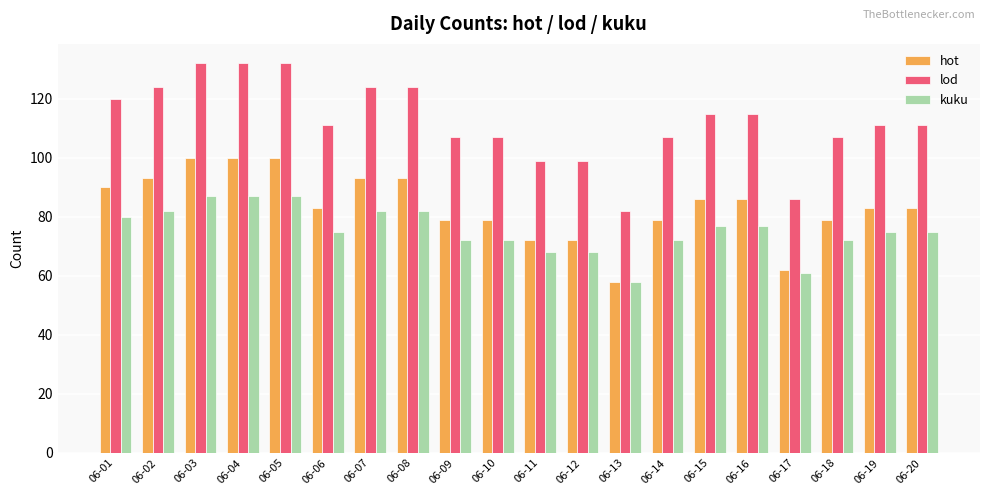

What is the difference between the maximum and minimum values in the hot series?

42